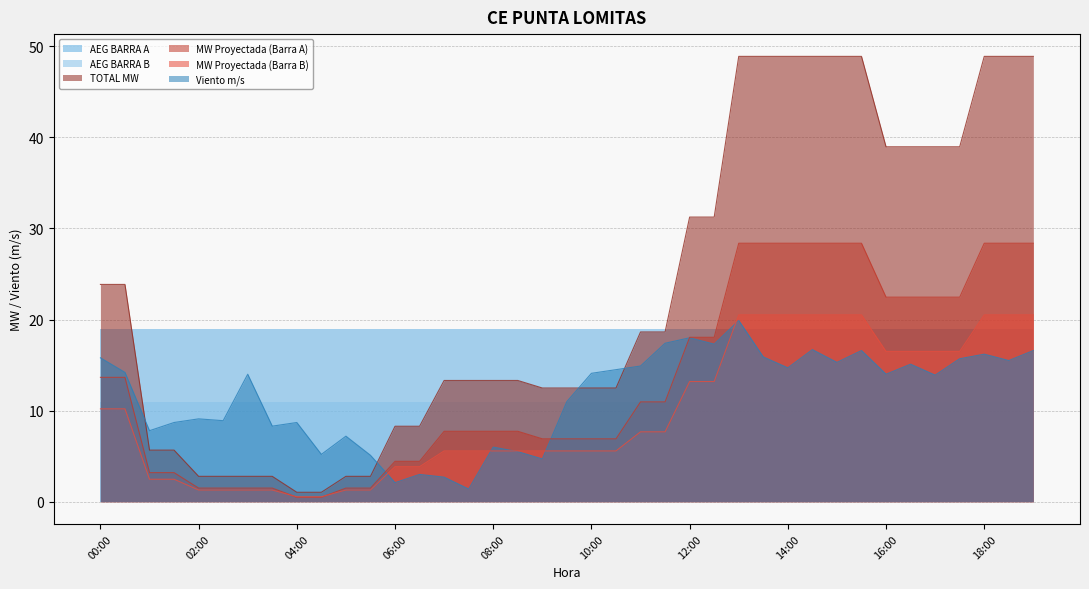

Where is MW Proyectada (Barra B) nearest to the value 10?

00:00